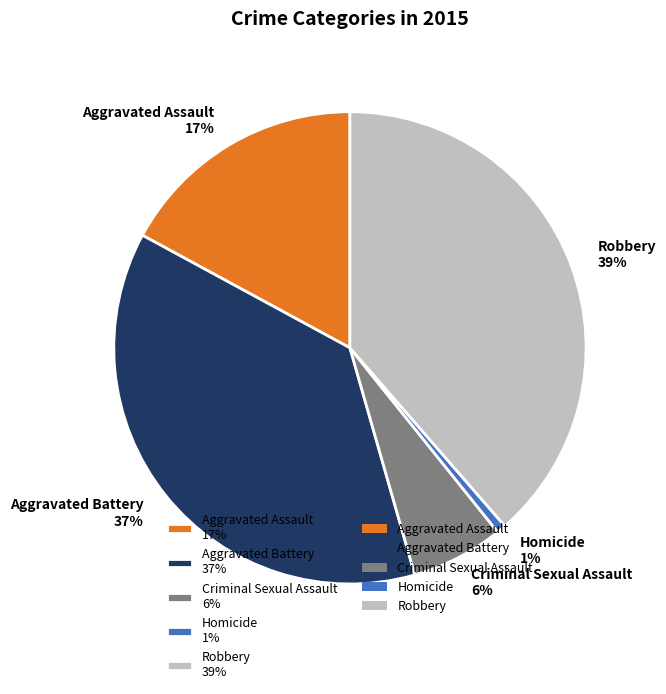

How many slices are in this pie chart?

5